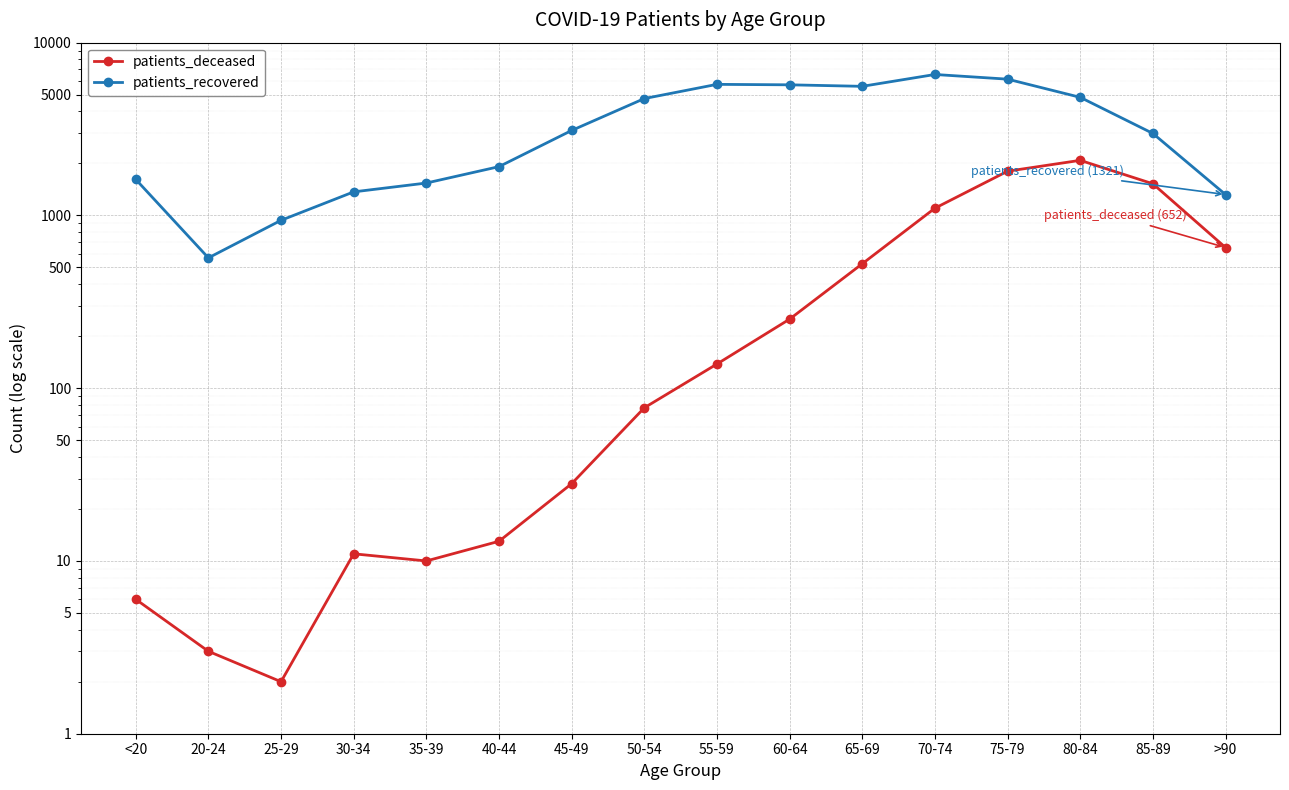

True or false: patients_recovered has a value of 2983 at 85-89.

True